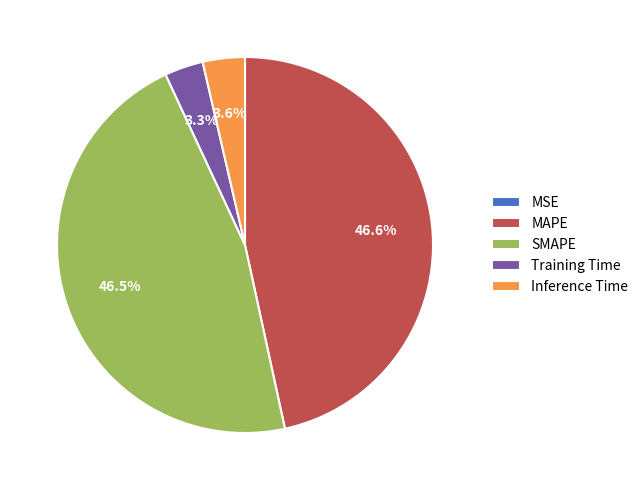

What is the total percentage of Inference Time and SMAPE?

50.1%